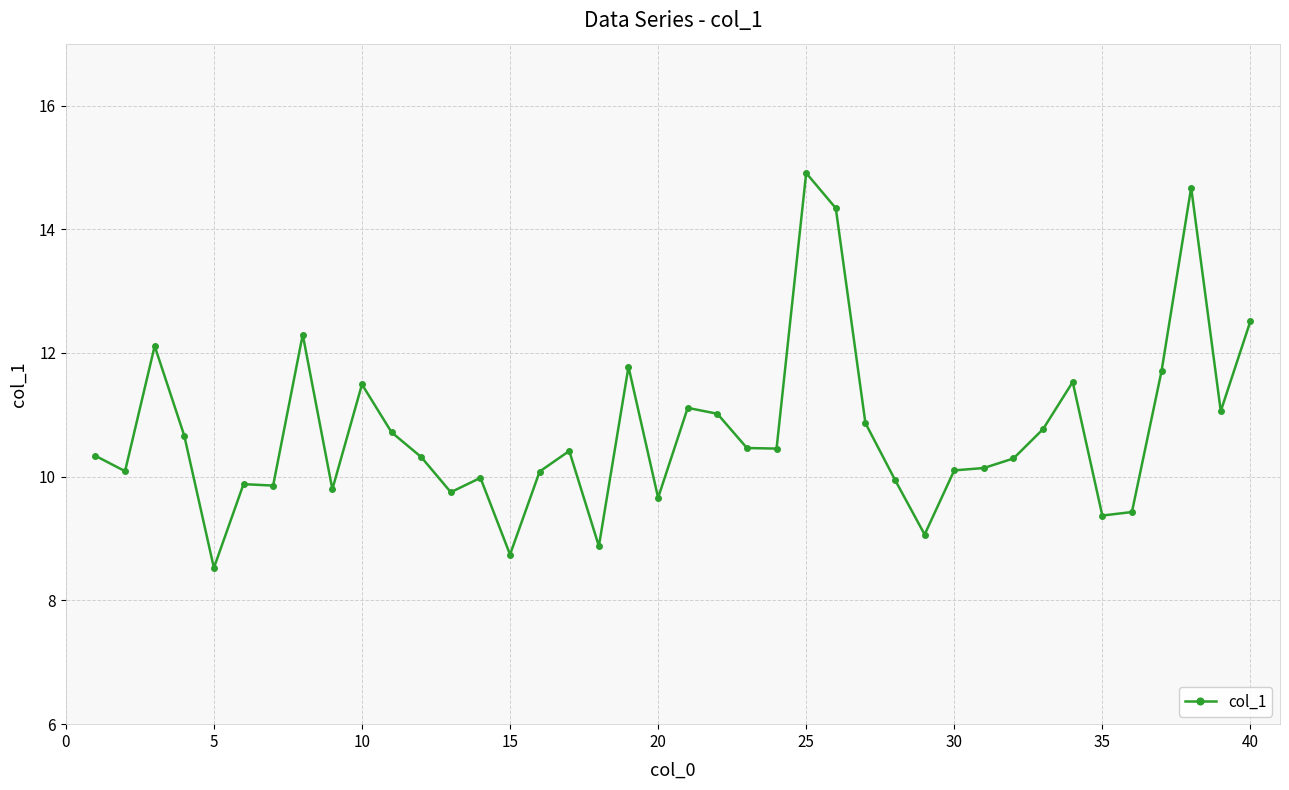

What is the maximum value shown in the chart?

14.9